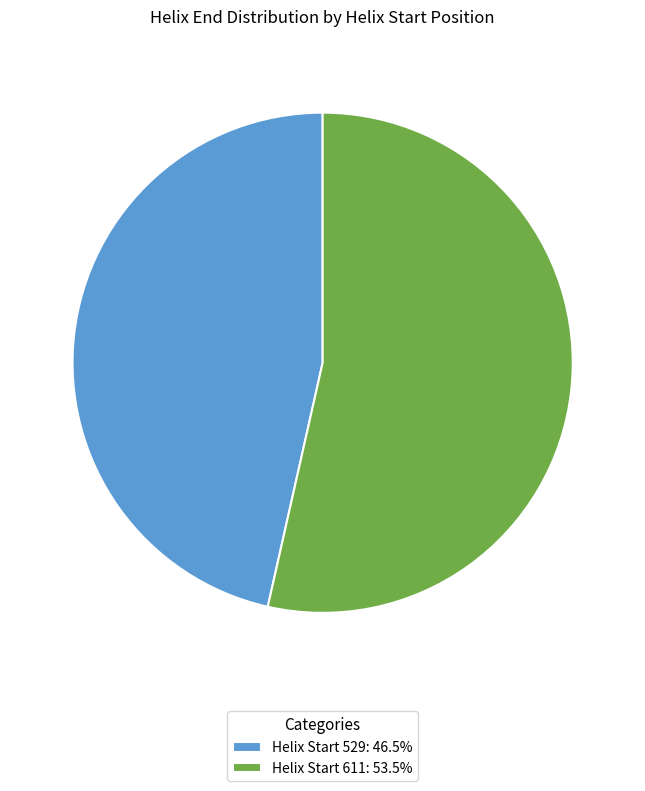

Does Helix Start 611: 53.5% account for over 50% of the chart?

Yes